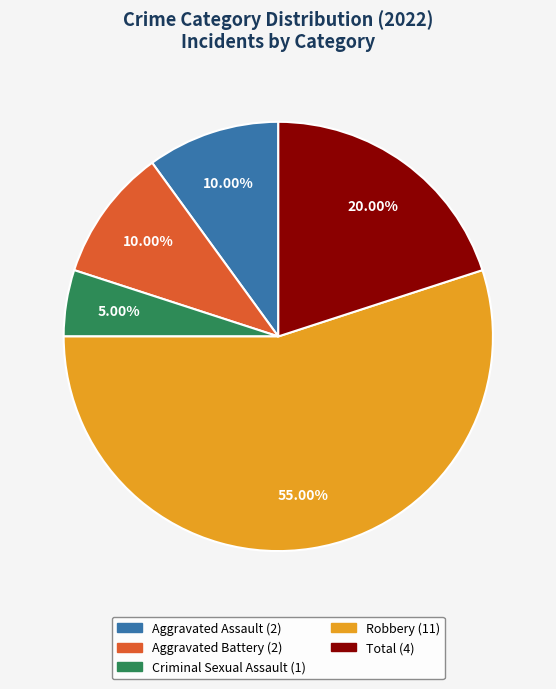

How many segments does this pie chart have?

5